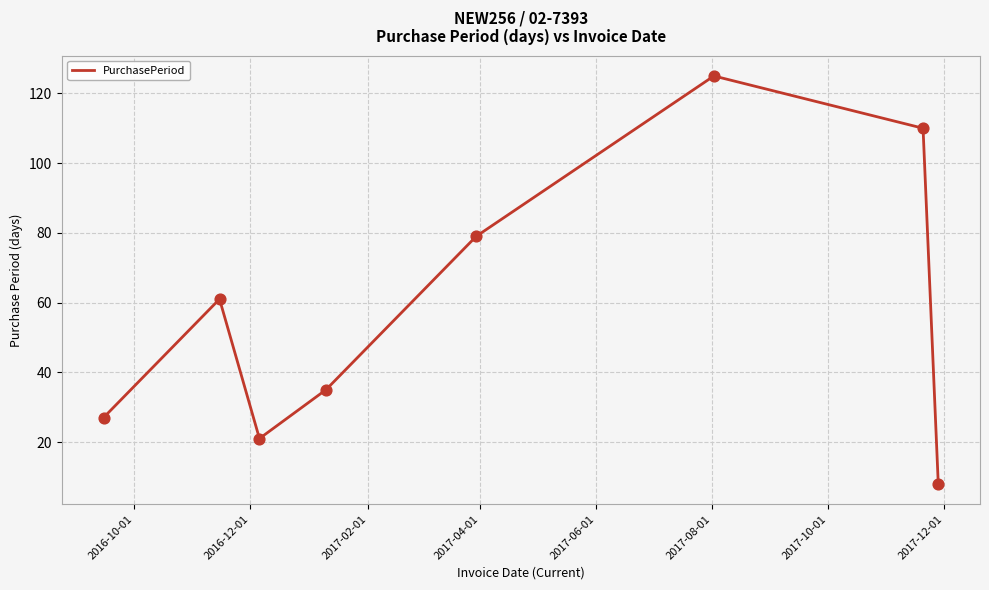

What is the difference between the maximum and minimum values?

117